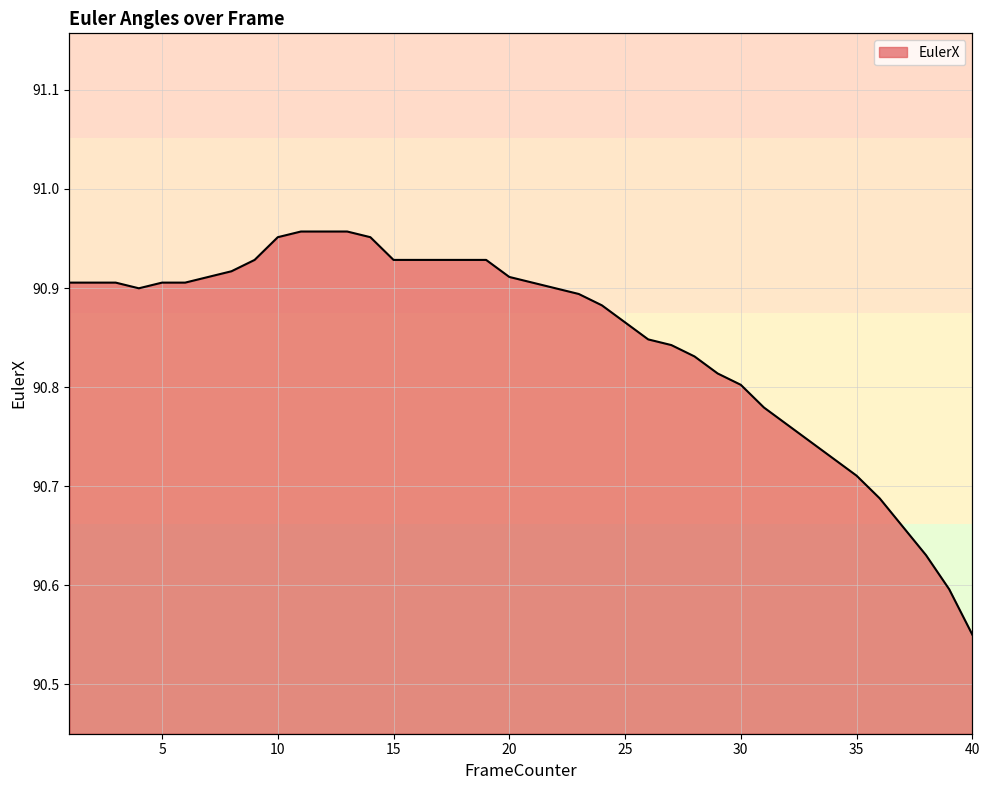

What is the value of the 26th point from the left?

90.8